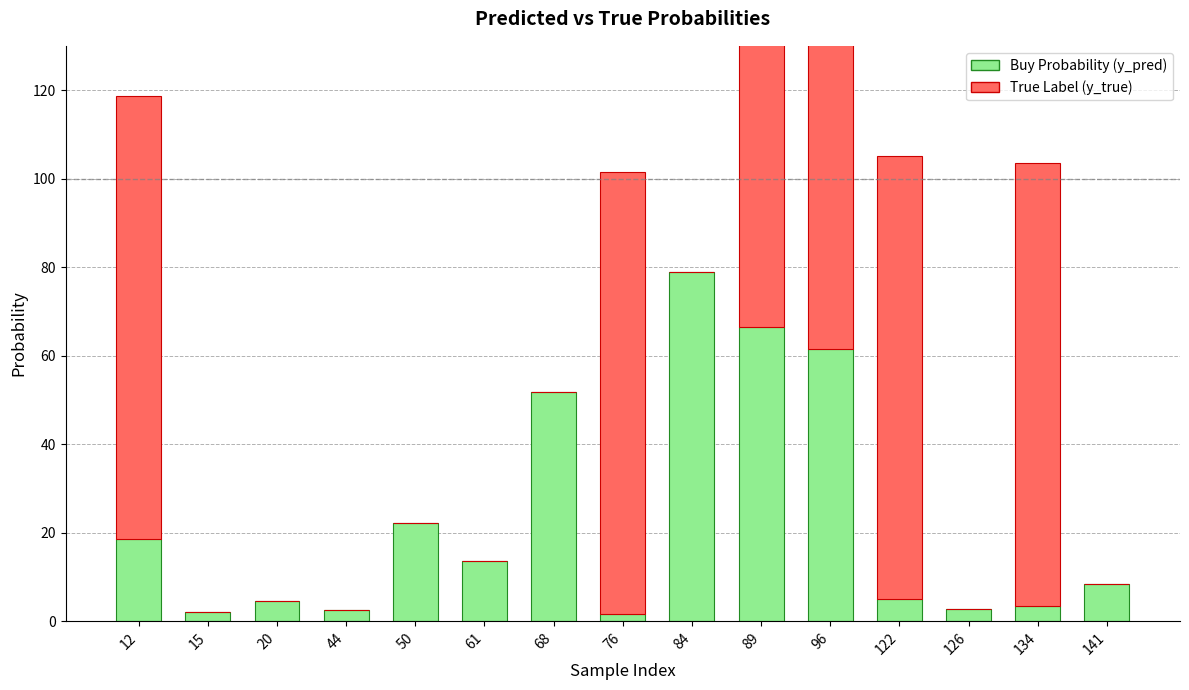

What is the sum of all True Label (y_true) values?

600.0